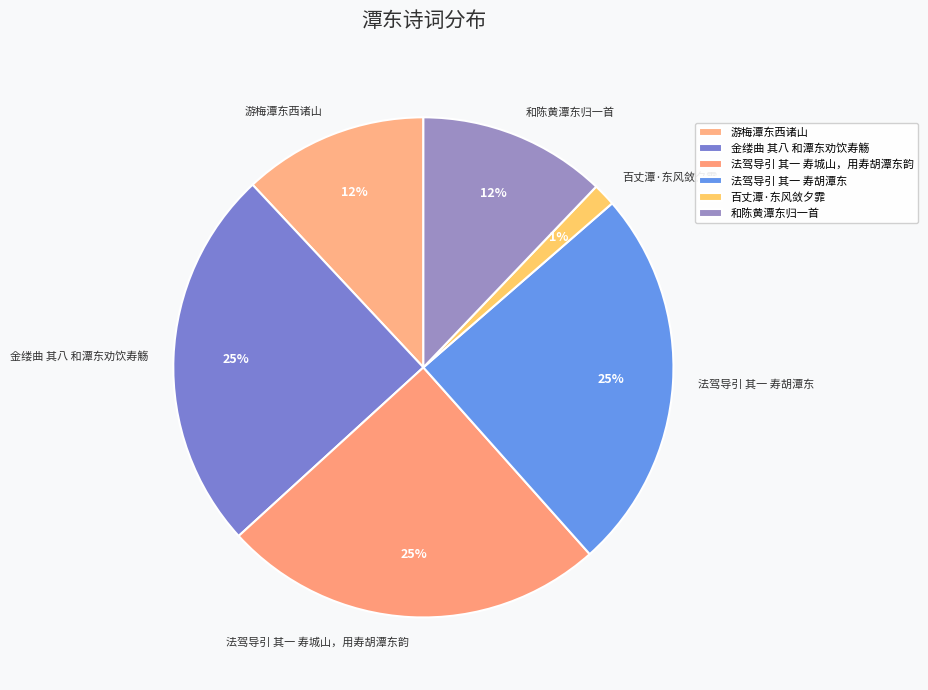

Between 百丈潭·东风敛夕霏 and 法驾导引 其一 寿城山，用寿胡潭东韵, which is larger?

法驾导引 其一 寿城山，用寿胡潭东韵